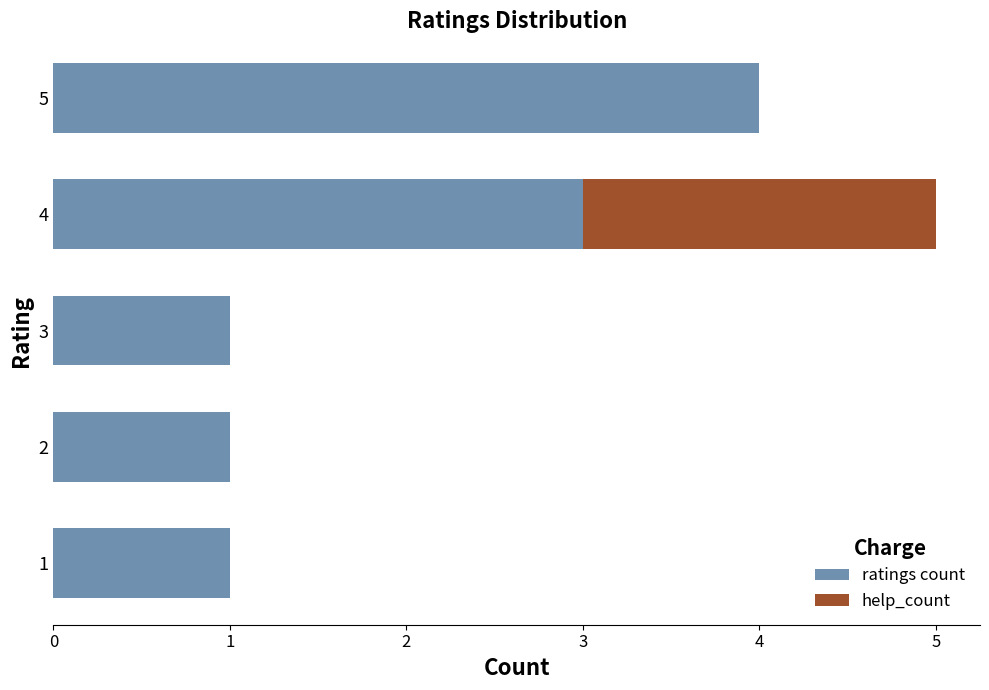

The ratings count series shows 1 at 3. True or false?

True